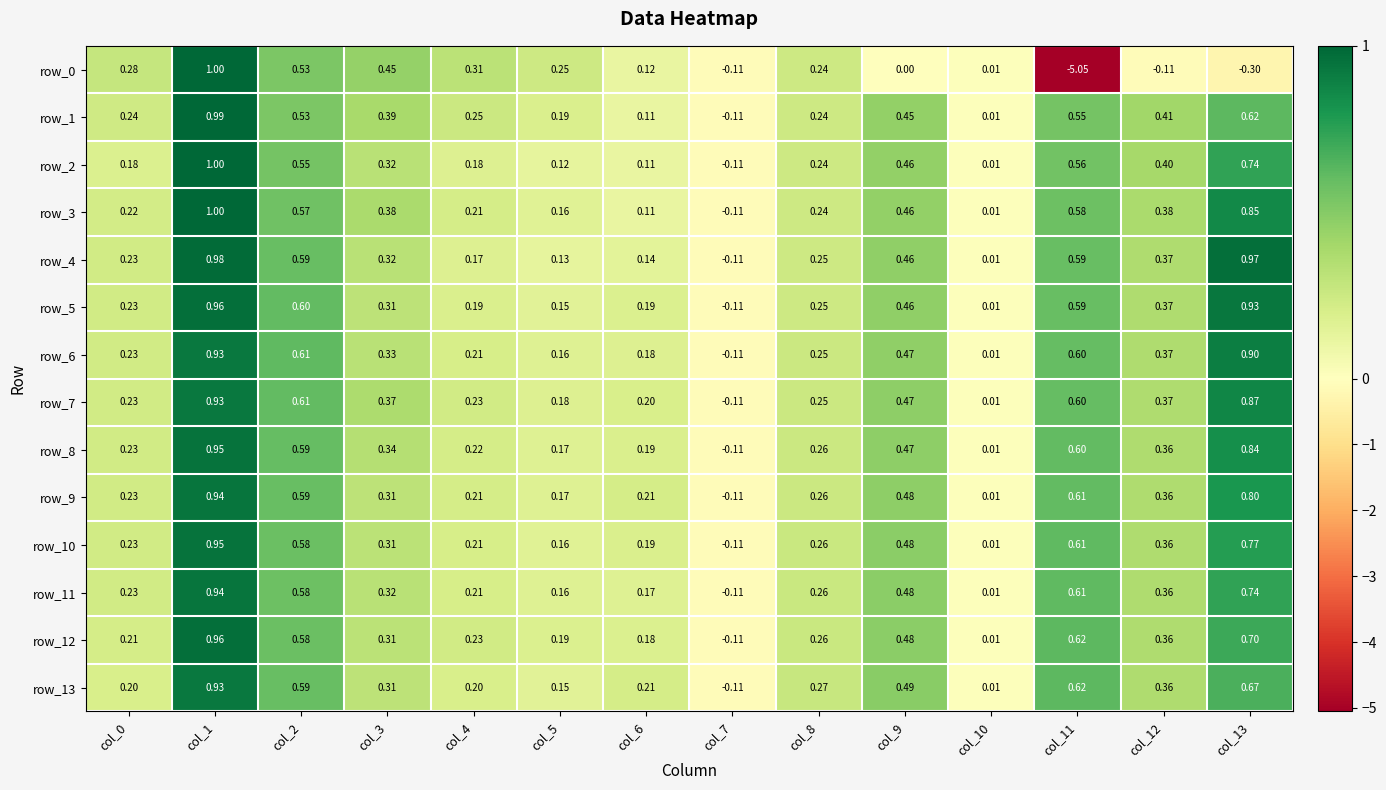

Is the value of row_0 at col_3 greater than the value of row_11 at col_12?

Yes